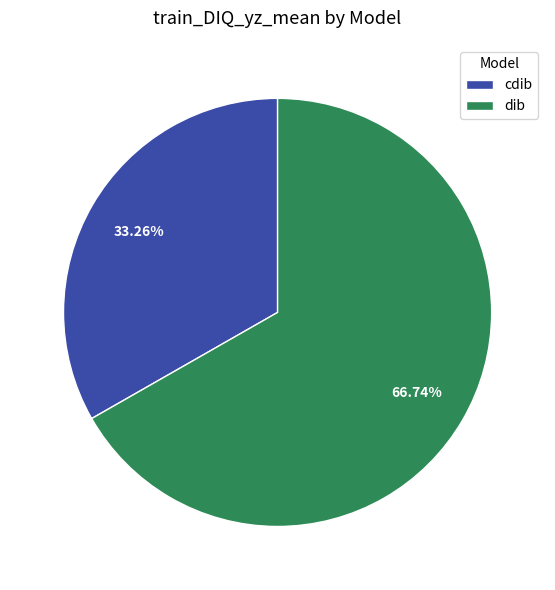

Combined, do dib and cdib account for over 50%?

Yes